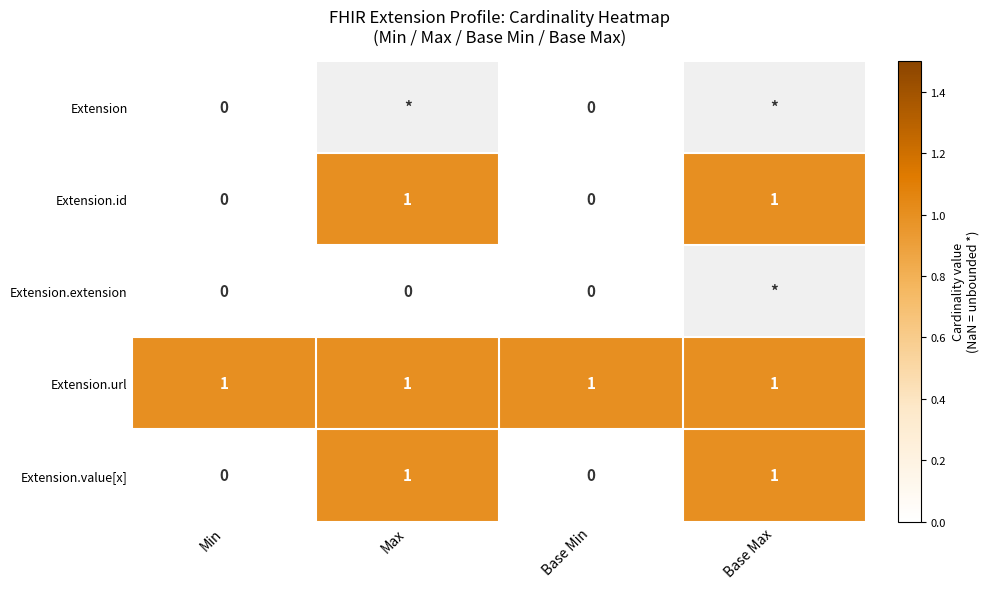

How many Extension.id values are between 0 and 1?

4